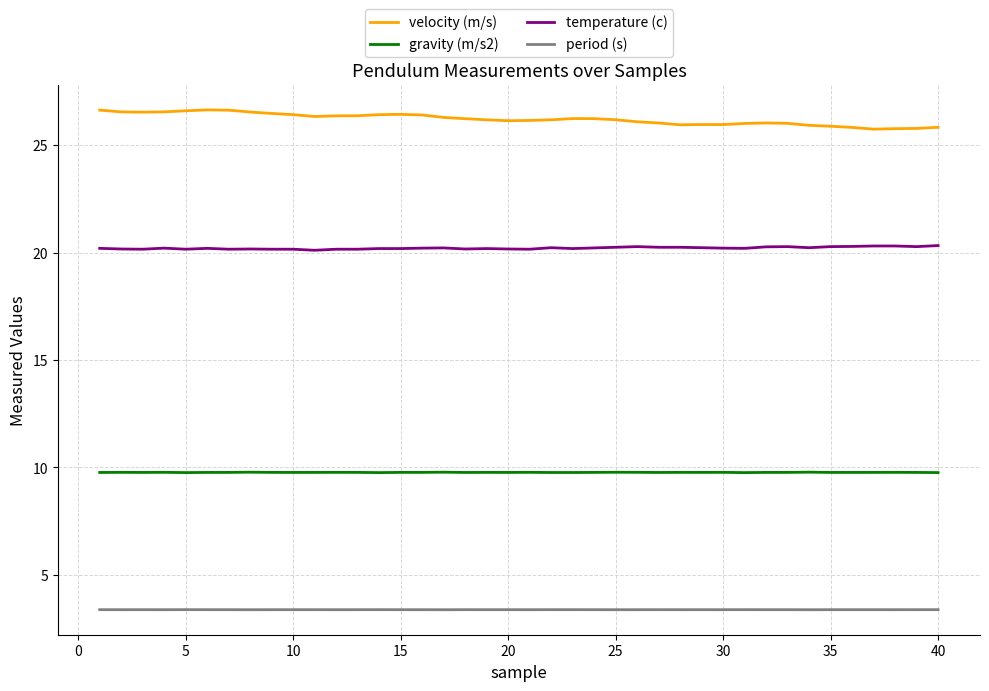

What is the maximum value for gravity (m/s2)?

9.8